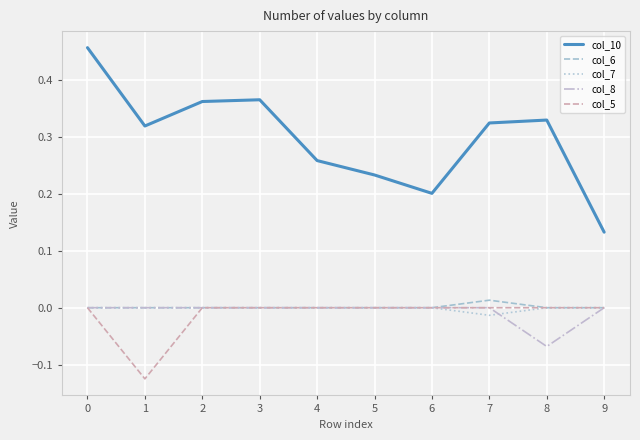

The value of col_7 at 9 is 0.0. True or false?

True